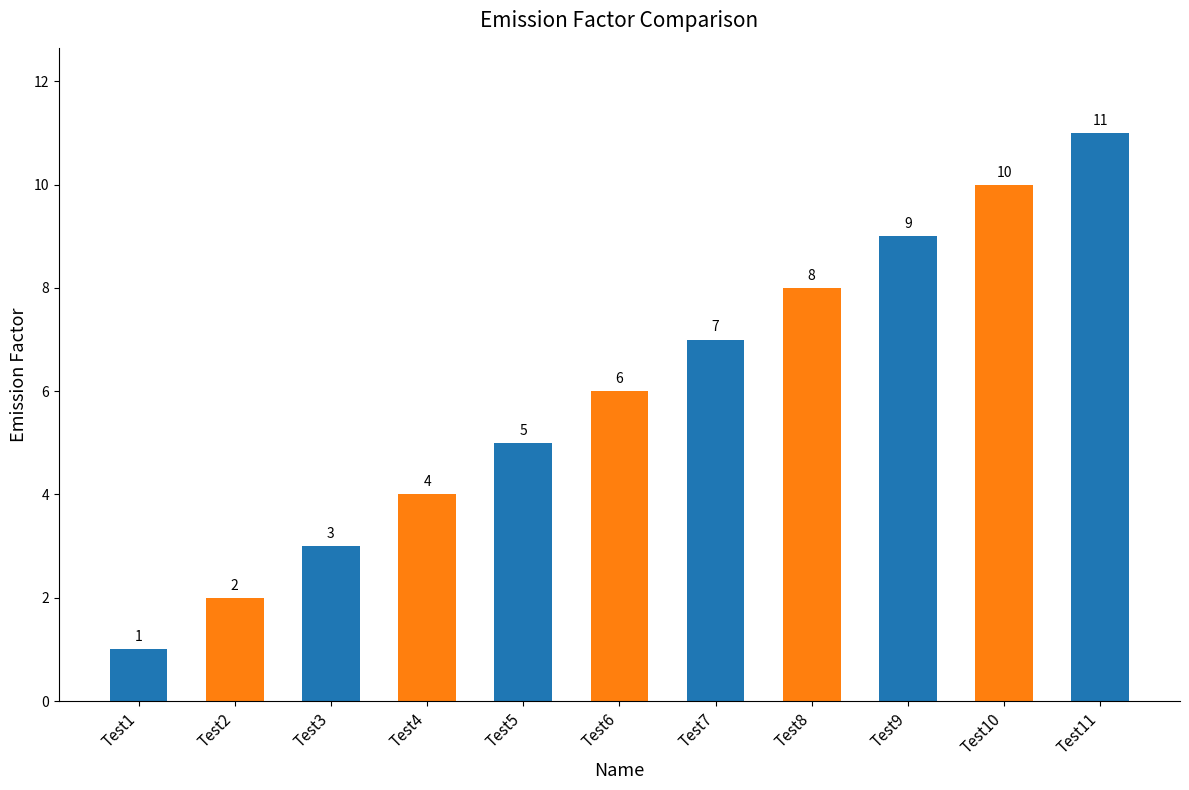

What is the sum of all values?

66